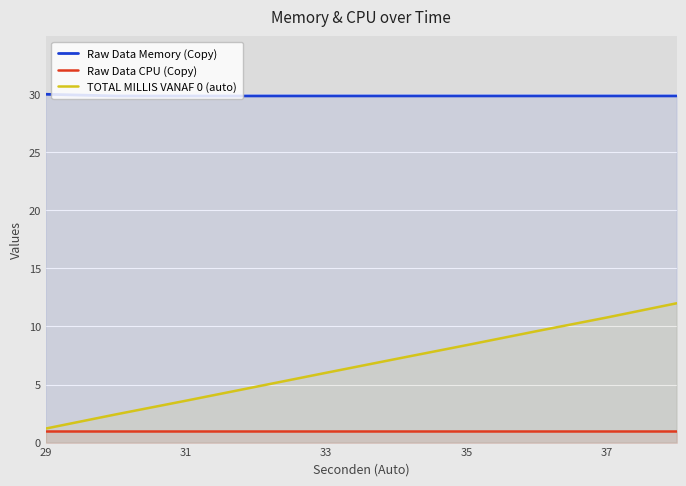

True or false: Raw Data CPU (Copy) and Raw Data Memory (Copy) intersect in this chart.

False